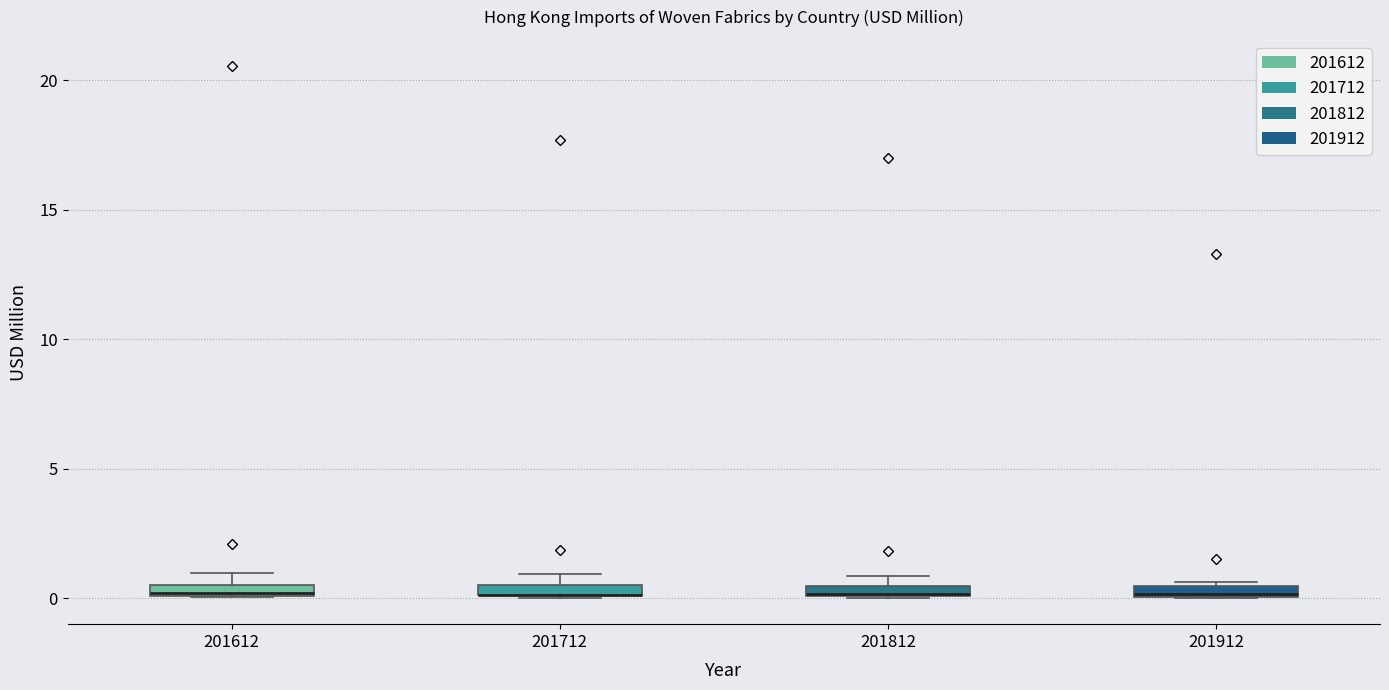

Where is the lower edge of the box at x = 201812 on the y-axis? The values are not printed on the chart, so give them approximately, as read against the axis.

0.0